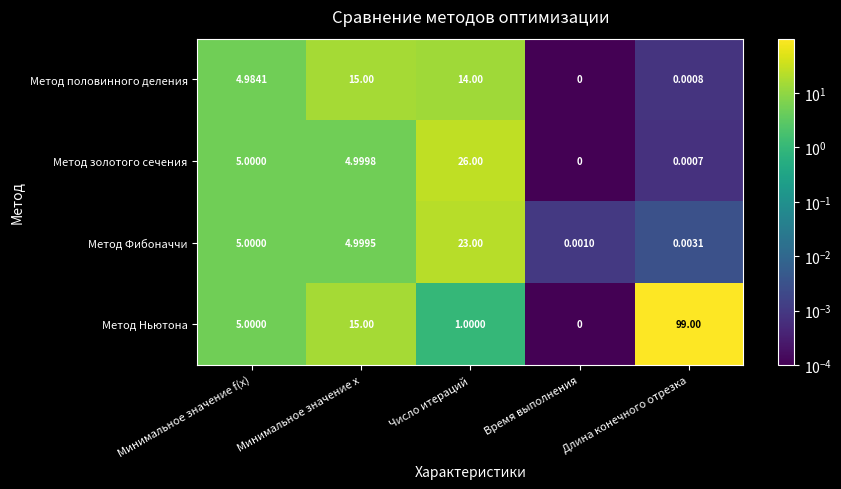

Which category has the highest value in the Метод половинного деления series?

Минимальное значение x